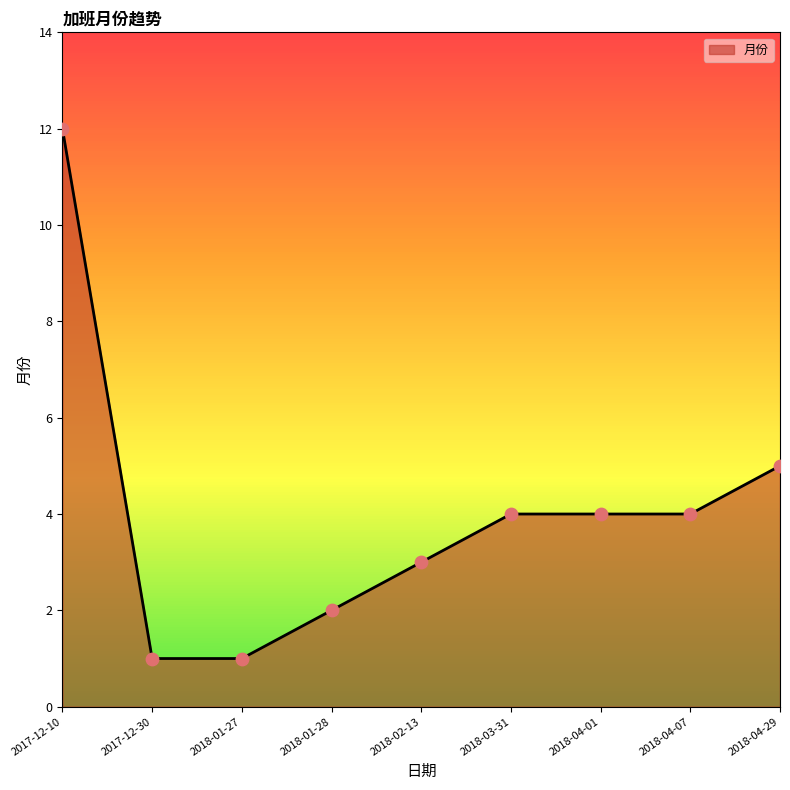

What is the change in value from 2017-12-10 to 2018-01-28?

-10